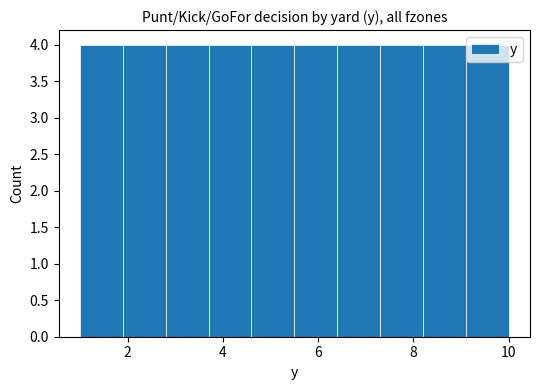

How tall is the bar that spans 6.4 to 7.3 on the x-axis? Neither the bar edges nor the heights are printed on the chart, so give them approximately, as read against the axes.

4